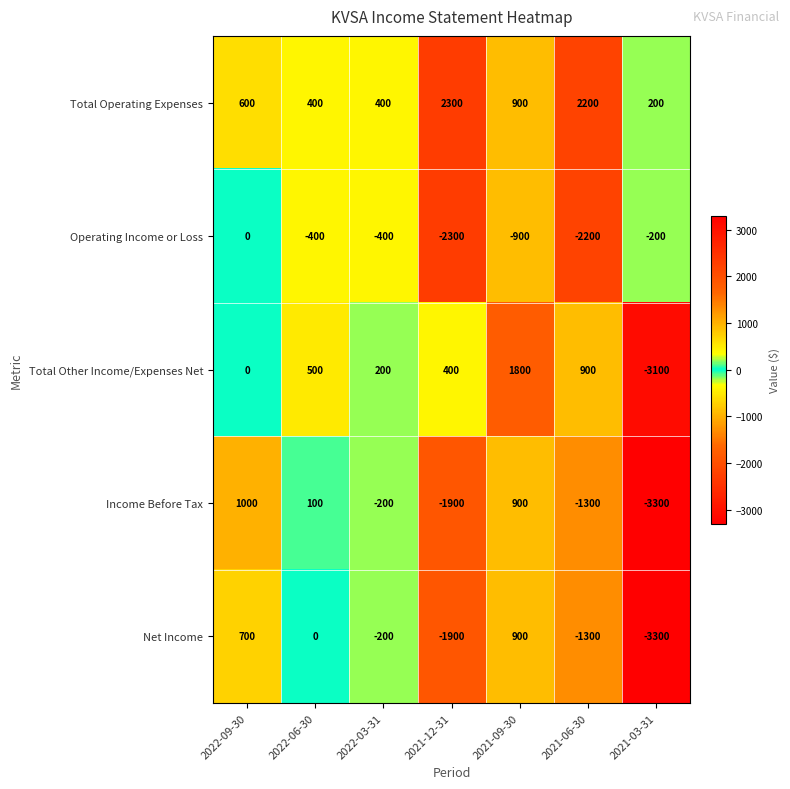

Which series has the widest spread of values?

Total Other Income/Expenses Net